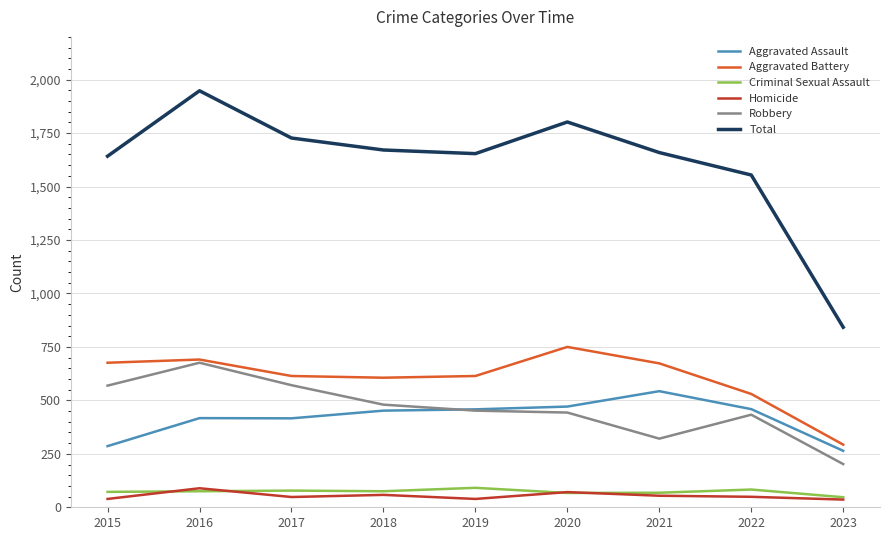

The Homicide series shows 71 at 2020. True or false?

True